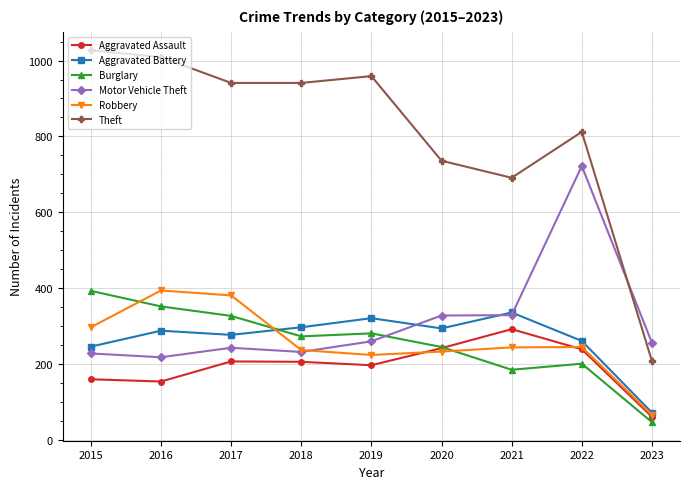

Read the Theft value at 2019.

959